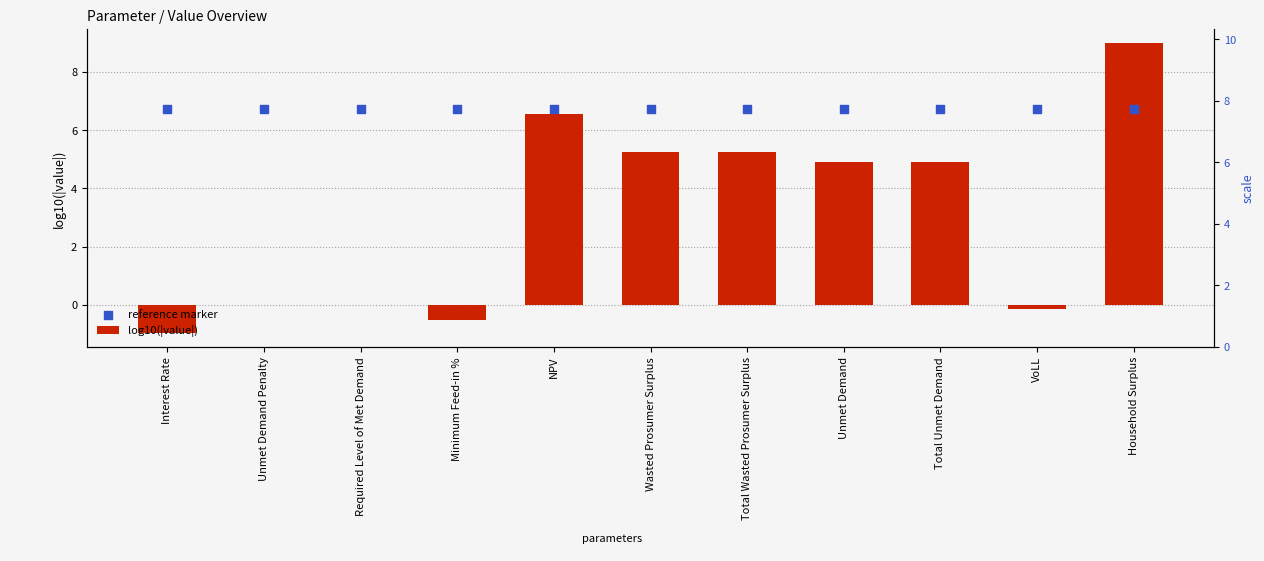

Which series reaches the minimum Y coordinate?

log10(|value|)